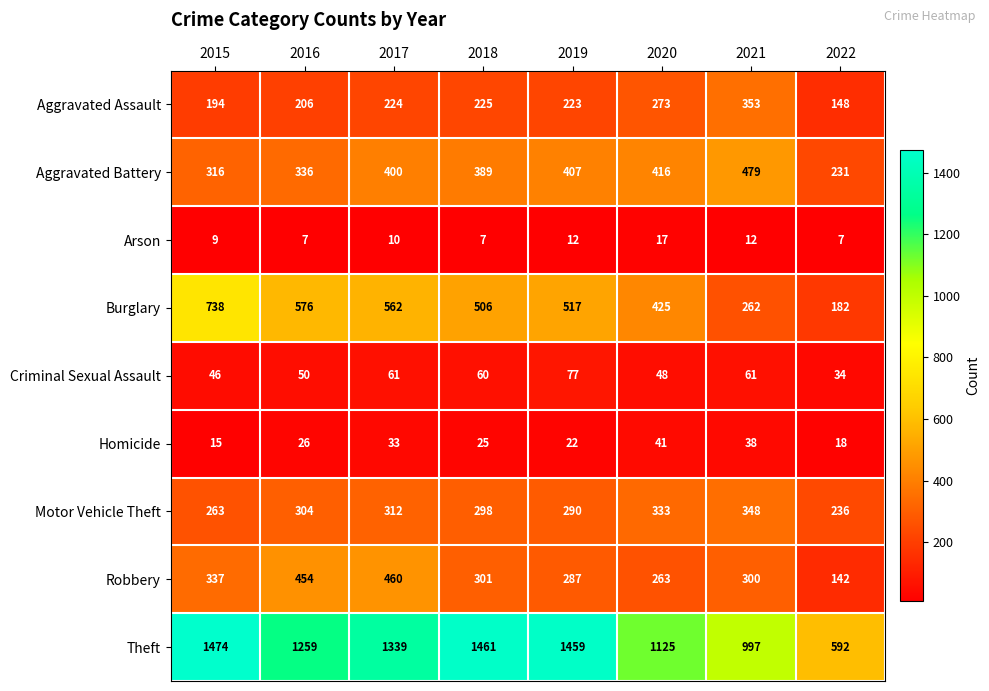

The value of Theft at 2022 is 186. True or false?

False